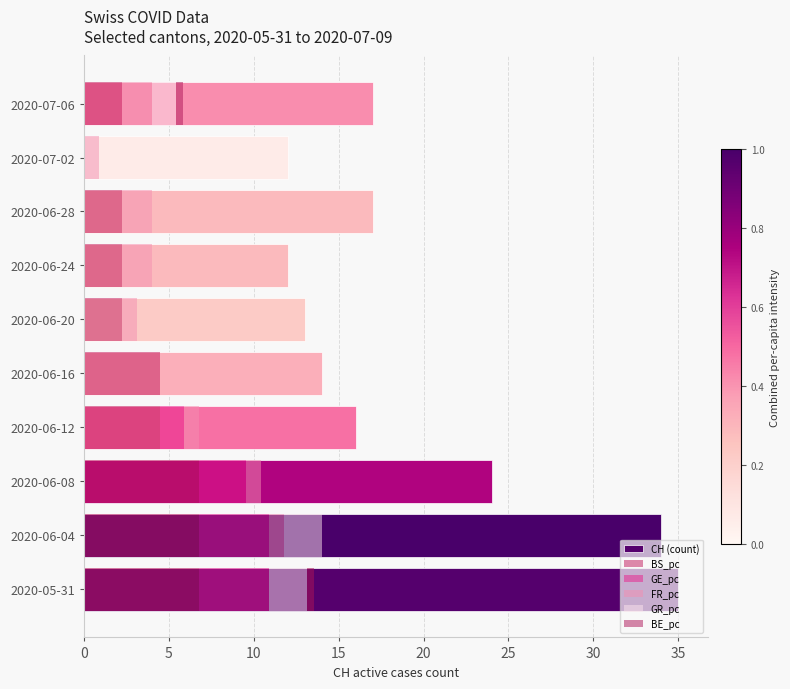

Is it true that CH (count) equals 17.0 at 2020-06-28?

True